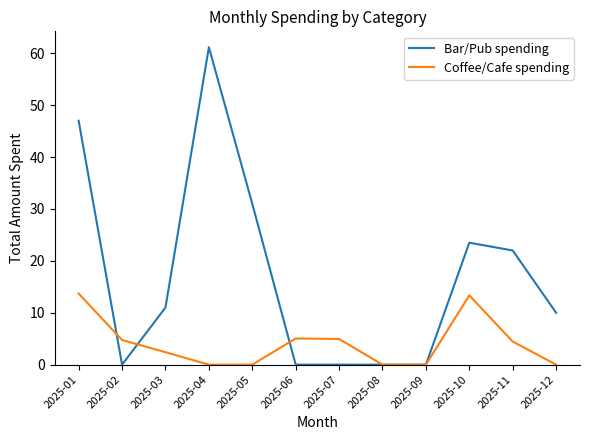

Where is the first local minimum for Bar/Pub spending?

2025-02